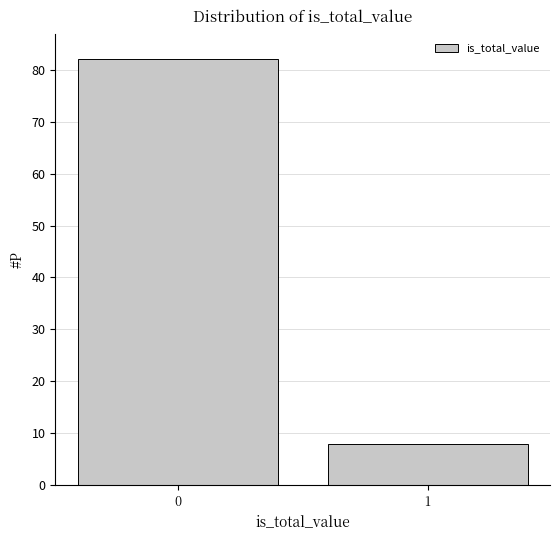

Reading right to left, extract all data points from this chart.

1=8	0=82